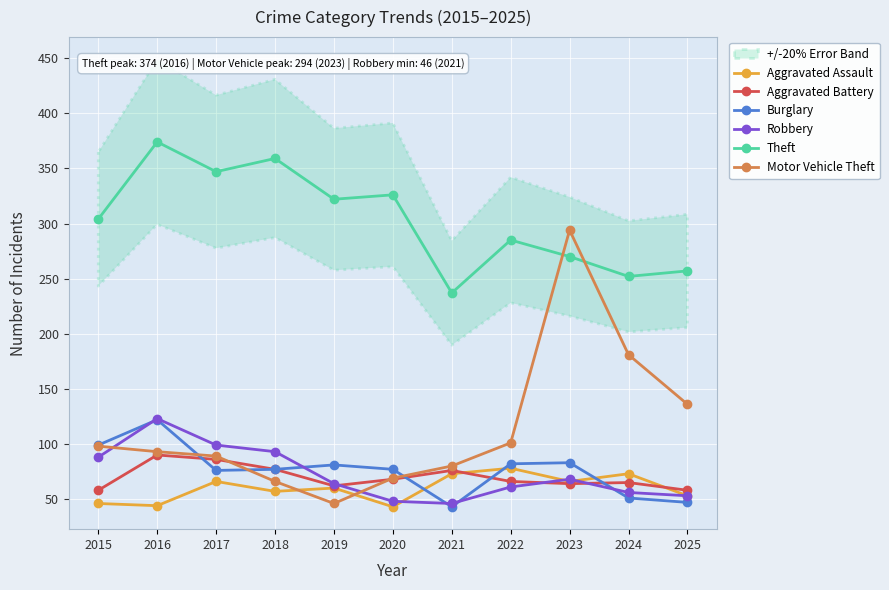

Which has a higher value, 2023 or 2020?

2023